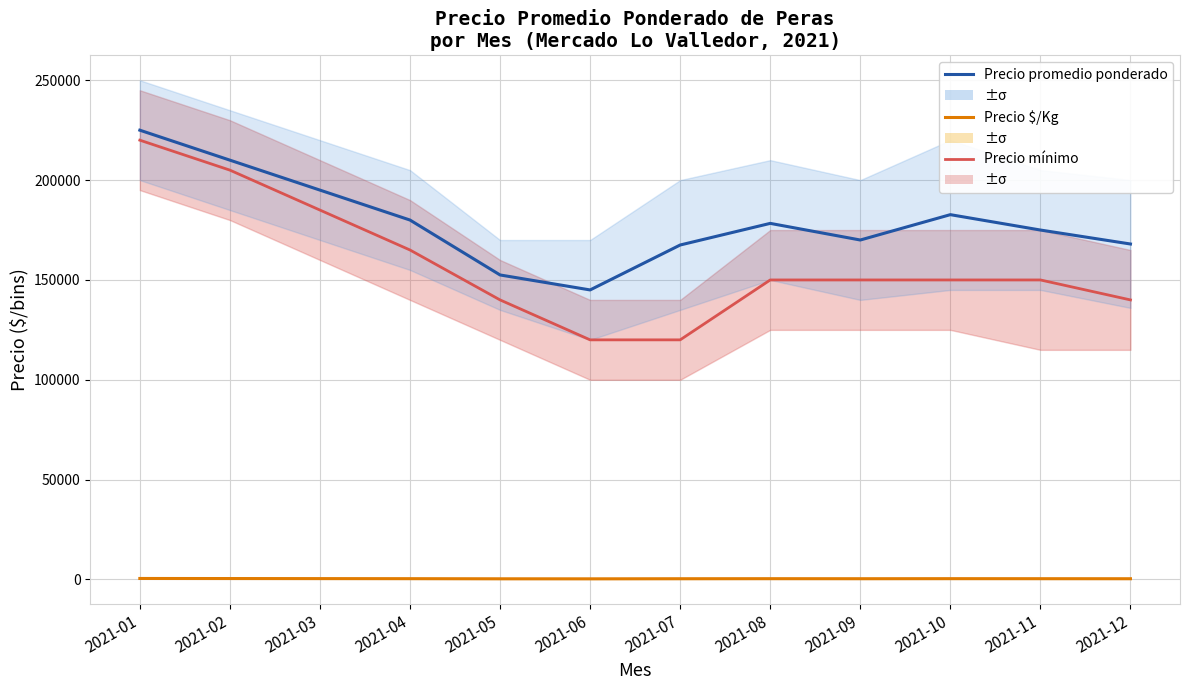

The value of Precio mínimo at 2021-07 is 159092. True or false?

False